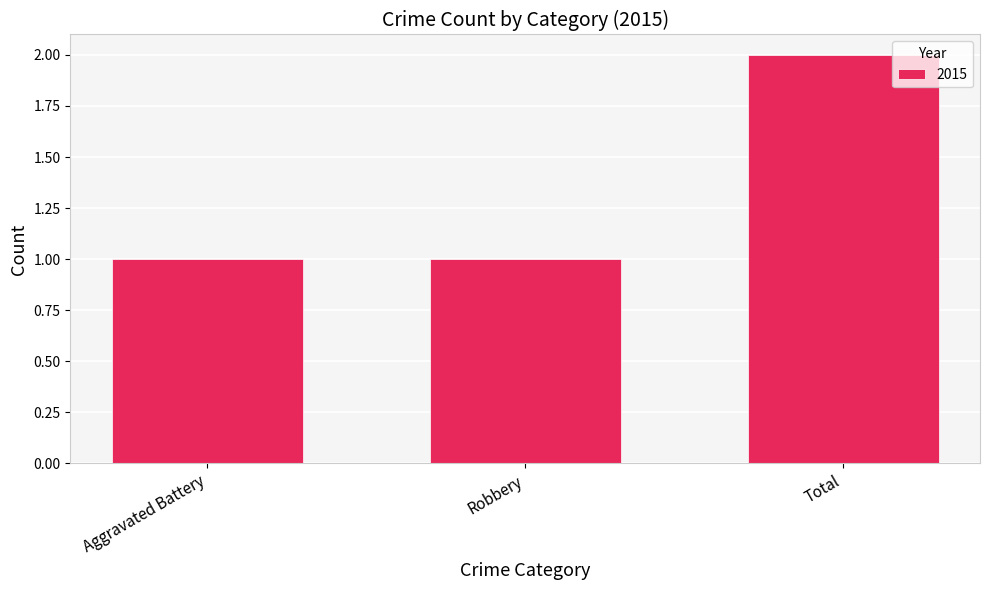

What is the approximate value at Robbery?

1